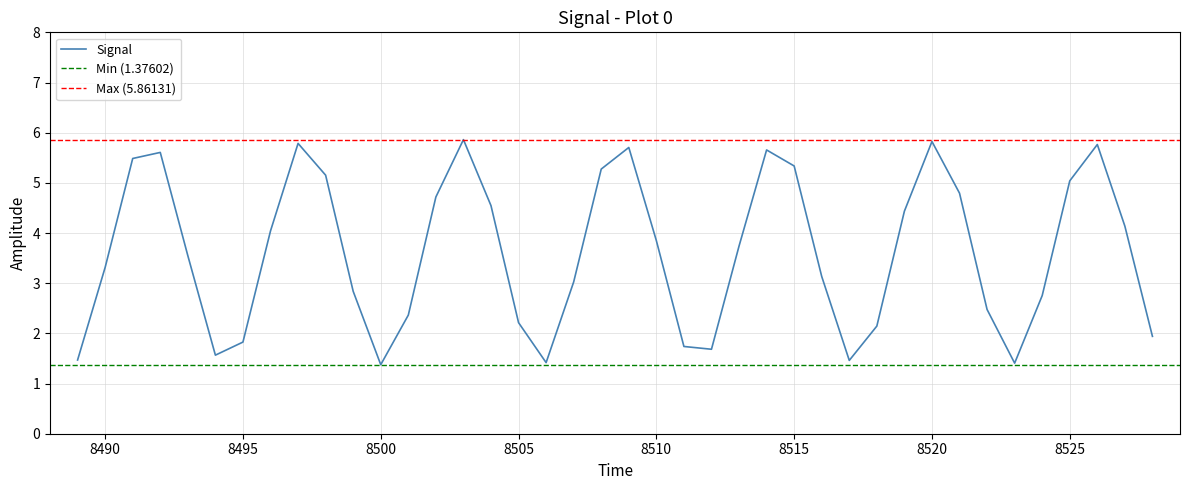

How many points are higher than both their immediate neighbors (excluding endpoints)?

7